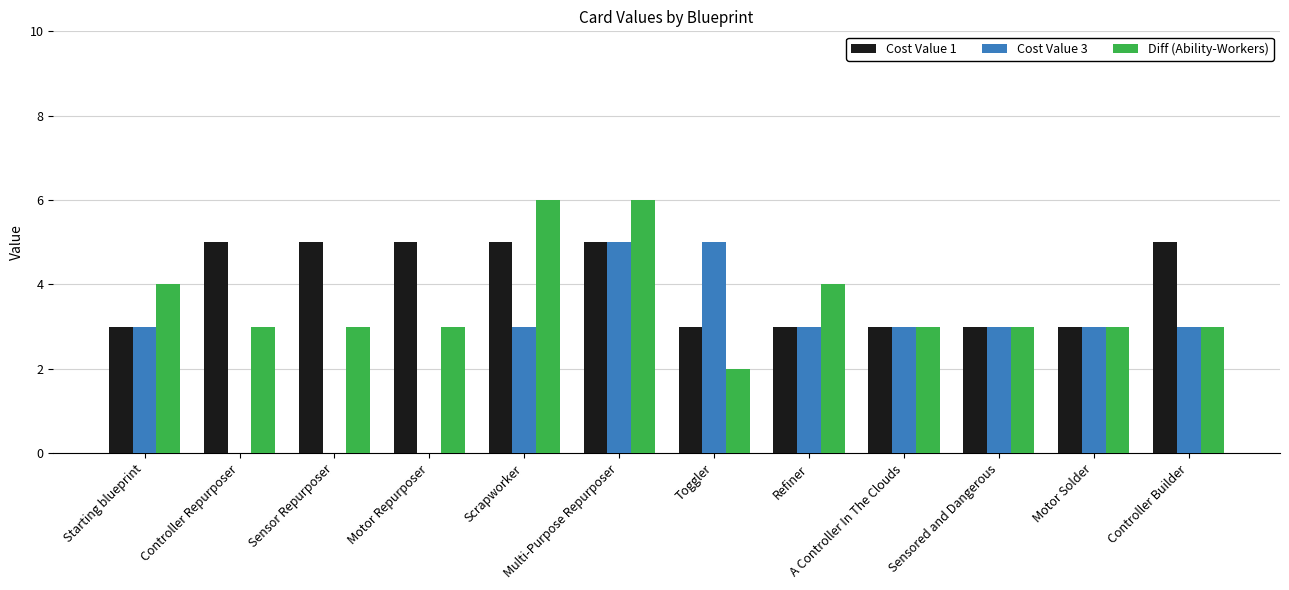

What is the total value across all series at Motor Repurposer?

8